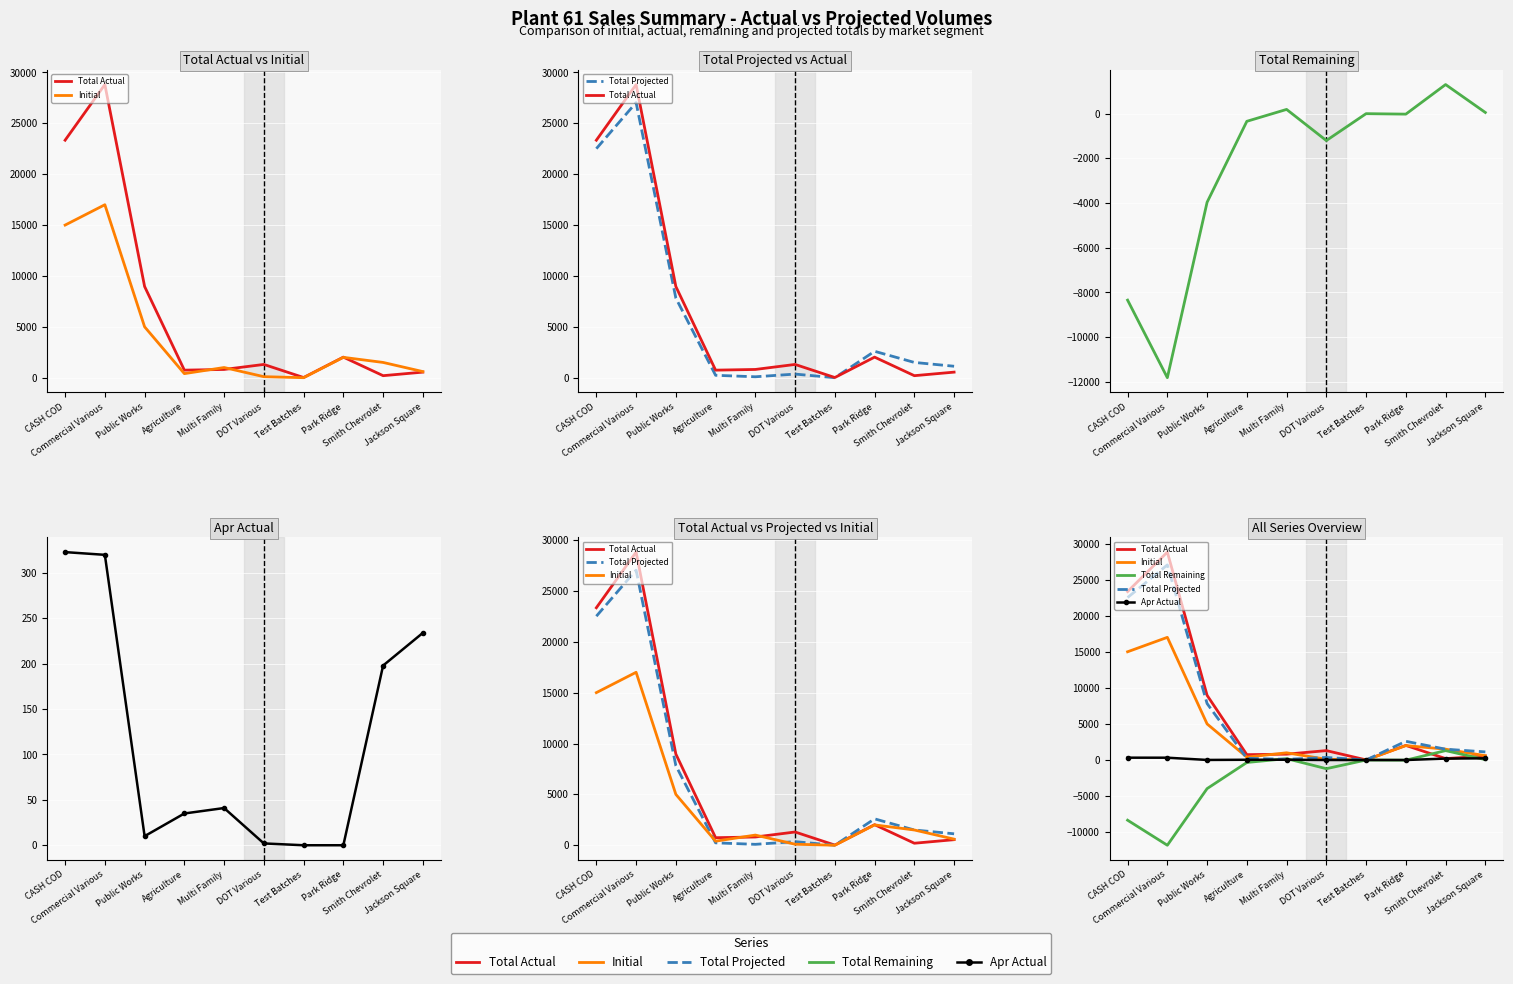

Where is Total Projected nearest to the value 13520?

Public Works